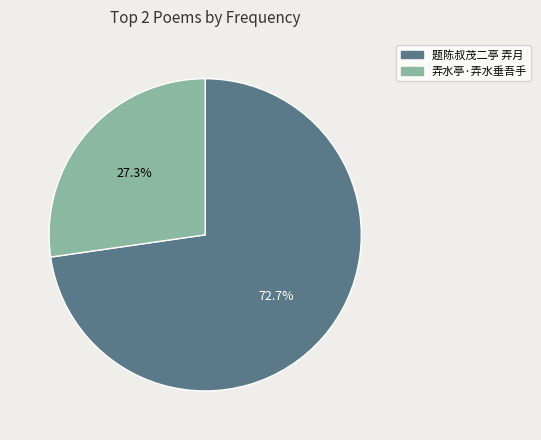

Which slice represents more than half of the pie?

题陈叔茂二亭 弄月